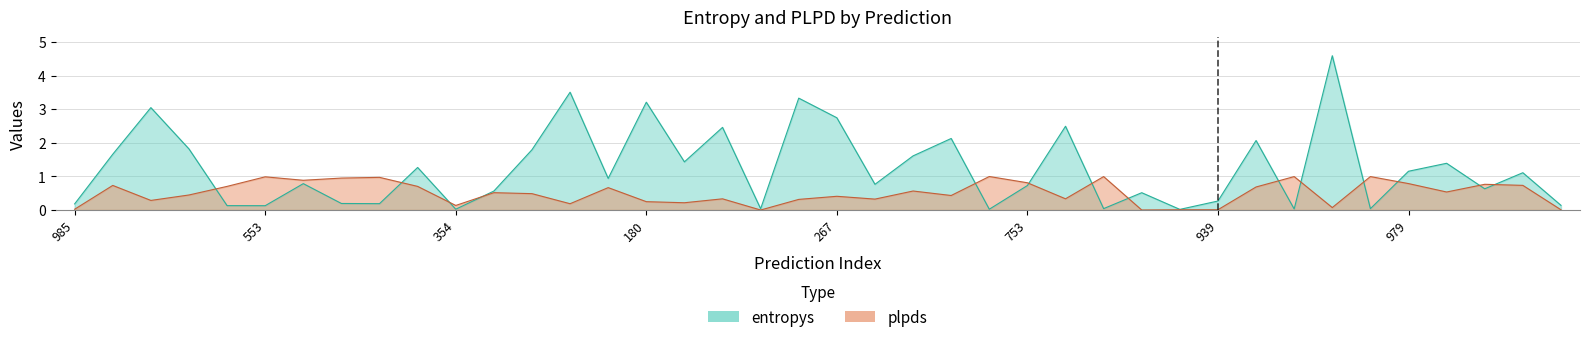

How many interior local peaks does the entropys series have?

14